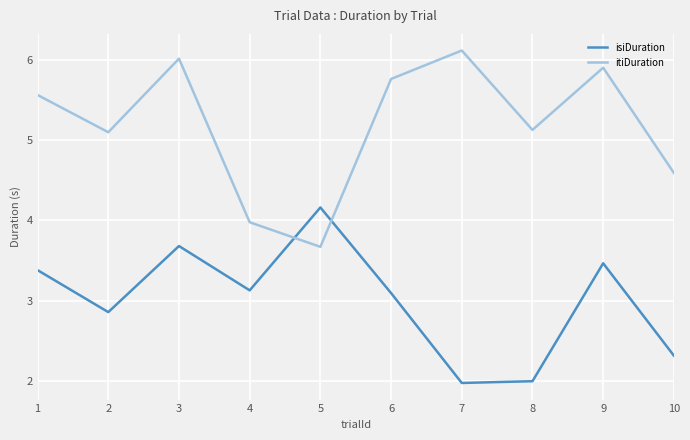

What value does the isiDuration series have at 2?

2.9